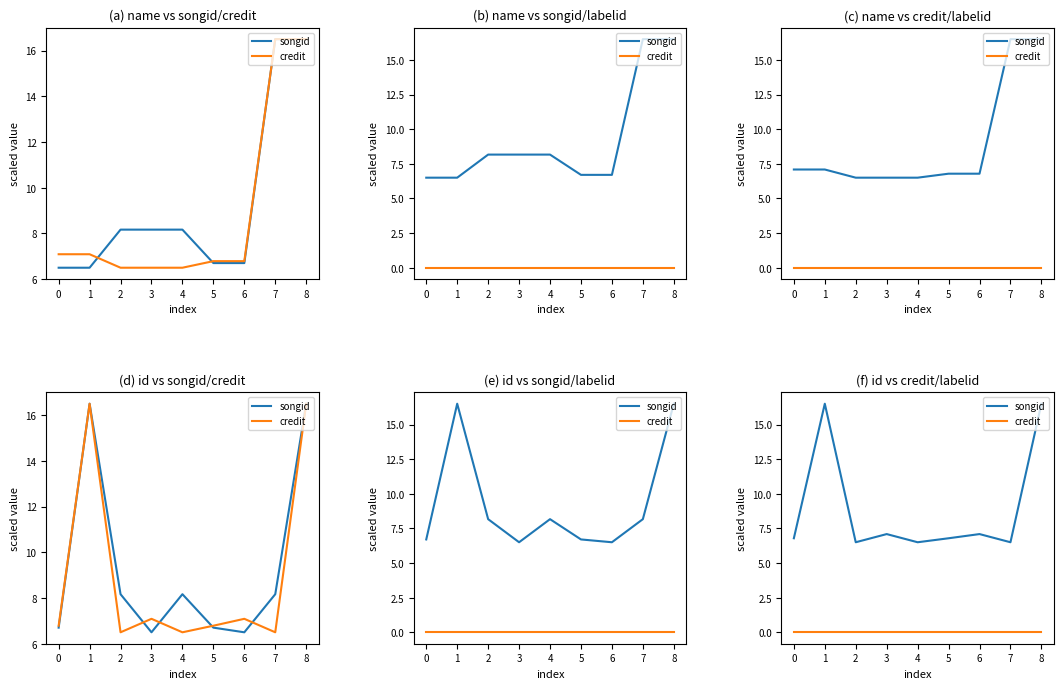

What is the sum of all songid values?

80.3